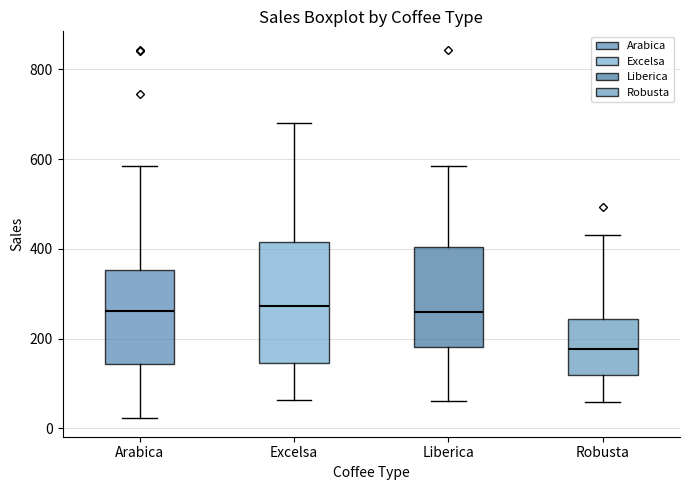

Reading left to right, read every box against the y-axis: the position of its median line, the range the box covers, and the ends of its whiskers. The values are not printed on the chart, so give them approximately, as read against the axis.

Arabica: median 260, box 140 to 360, whiskers 20 to 580
Excelsa: median 280, box 140 to 420, whiskers 60 to 680
Liberica: median 260, box 180 to 400, whiskers 60 to 580
Robusta: median 180, box 120 to 240, whiskers 60 to 420